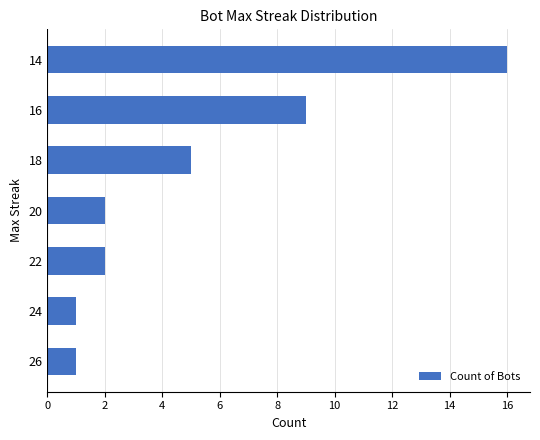

The value at 22 is 2. True or false?

True